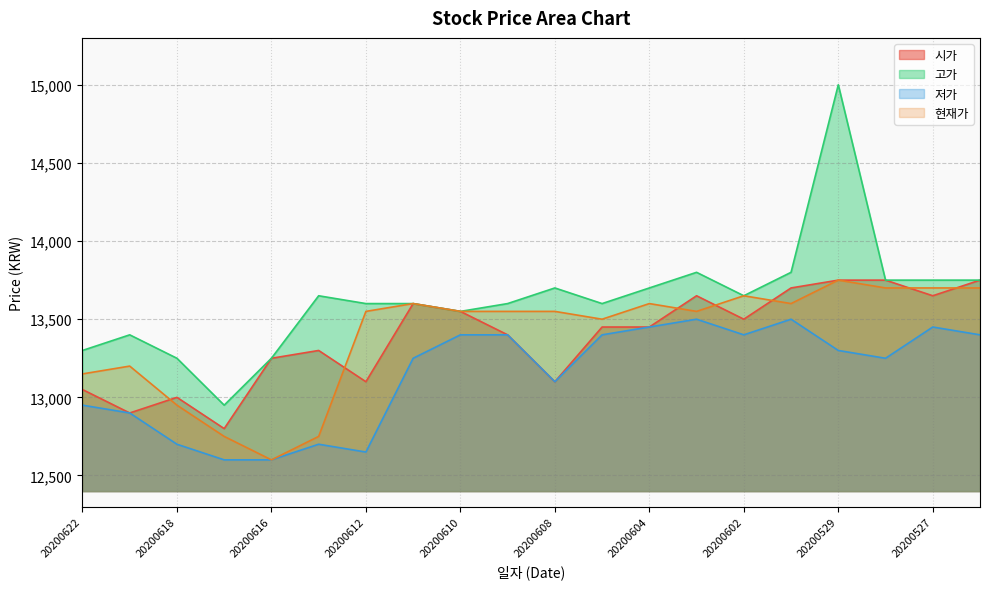

At which label does 현재가 reach its peak?

20200529